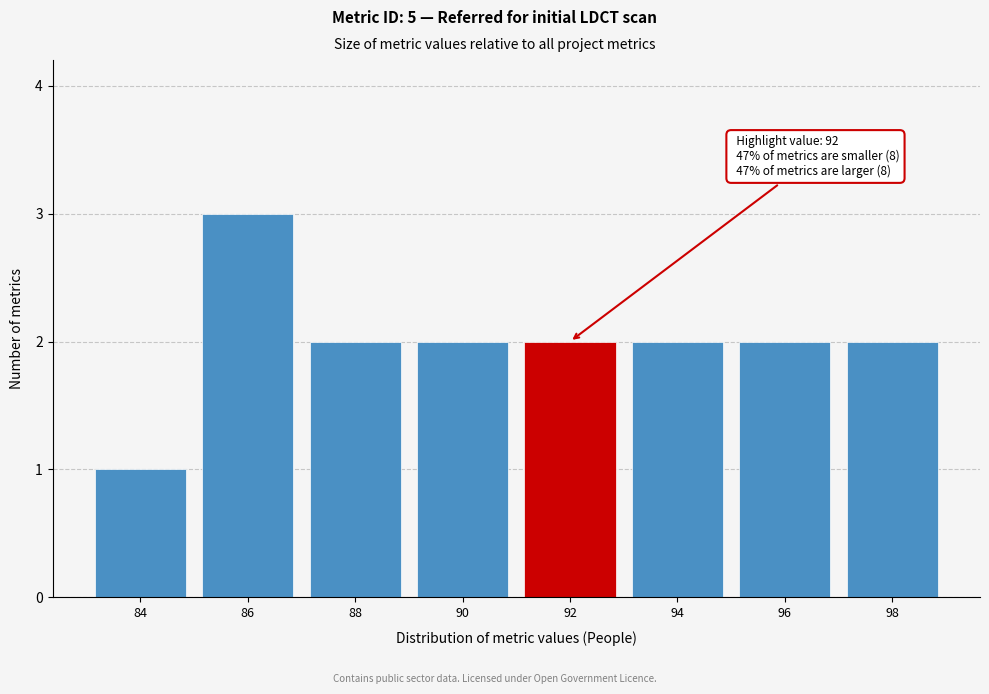

Reading right to left, extract all data points from this chart.

2	2	2	2	2	2	3	1